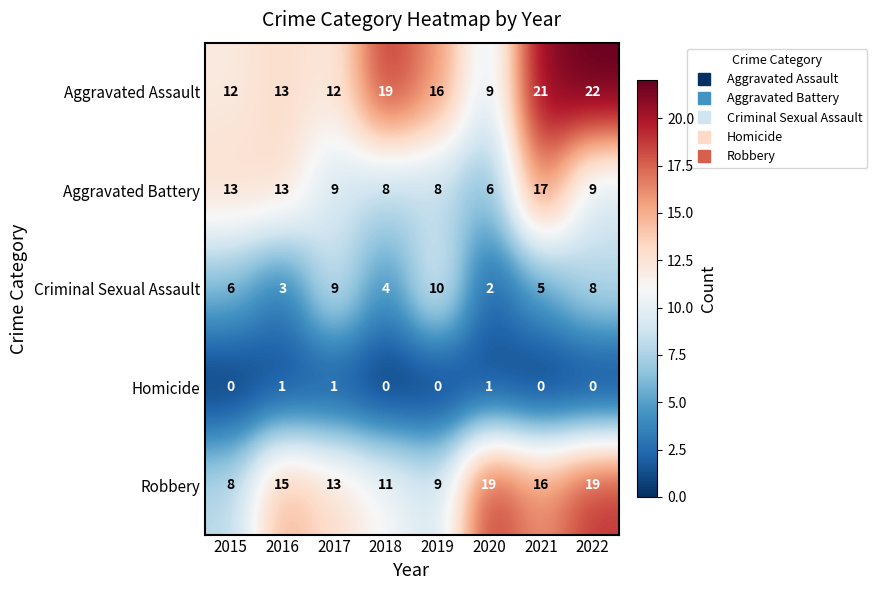

What is the difference between the second highest and minimum values in the Criminal Sexual Assault series?

7